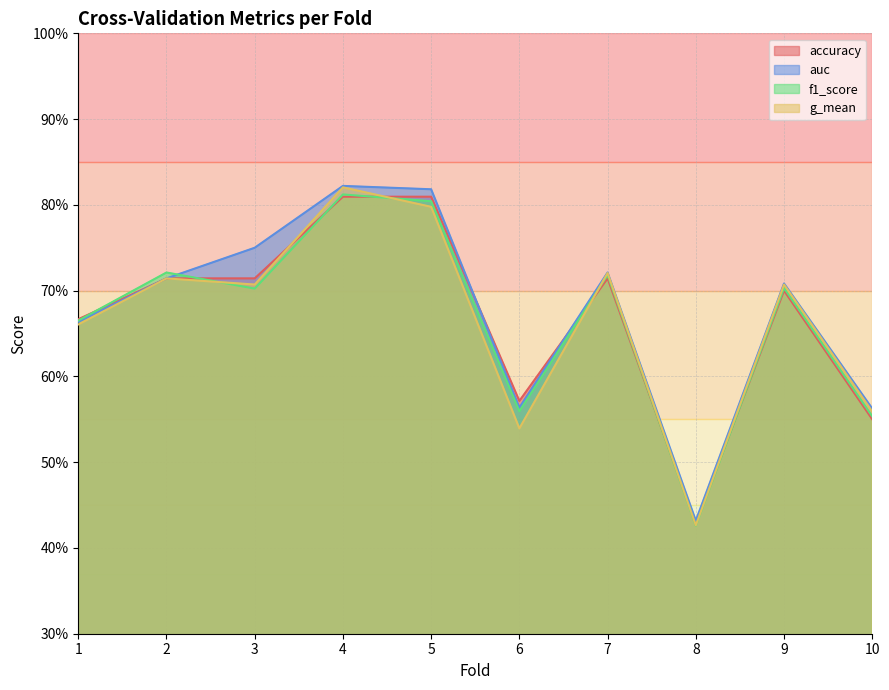

Reading left to right, what are all the values shown in this chart?

accuracy: 0.7	0.7	0.7	0.8	0.8	0.6	0.7	0.4	0.7	0.6
auc: 0.7	0.7	0.8	0.8	0.8	0.6	0.7	0.4	0.7	0.6
f1_score: 0.7	0.7	0.7	0.8	0.8	0.6	0.7	0.4	0.7	0.6
g_mean: 0.7	0.7	0.7	0.8	0.8	0.5	0.7	0.4	0.7	0.6